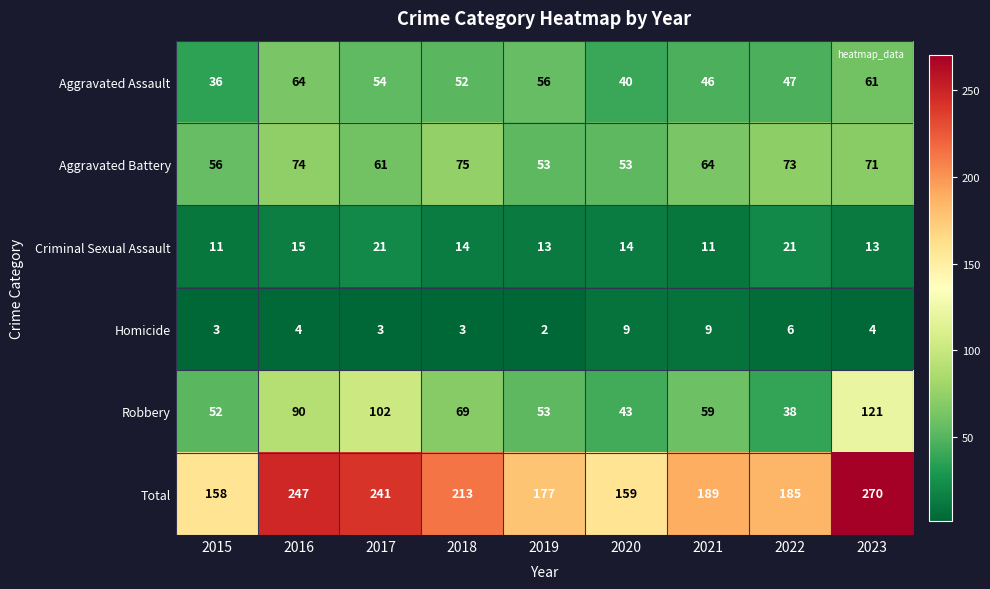

Which label corresponds to the largest value in the chart?

2023